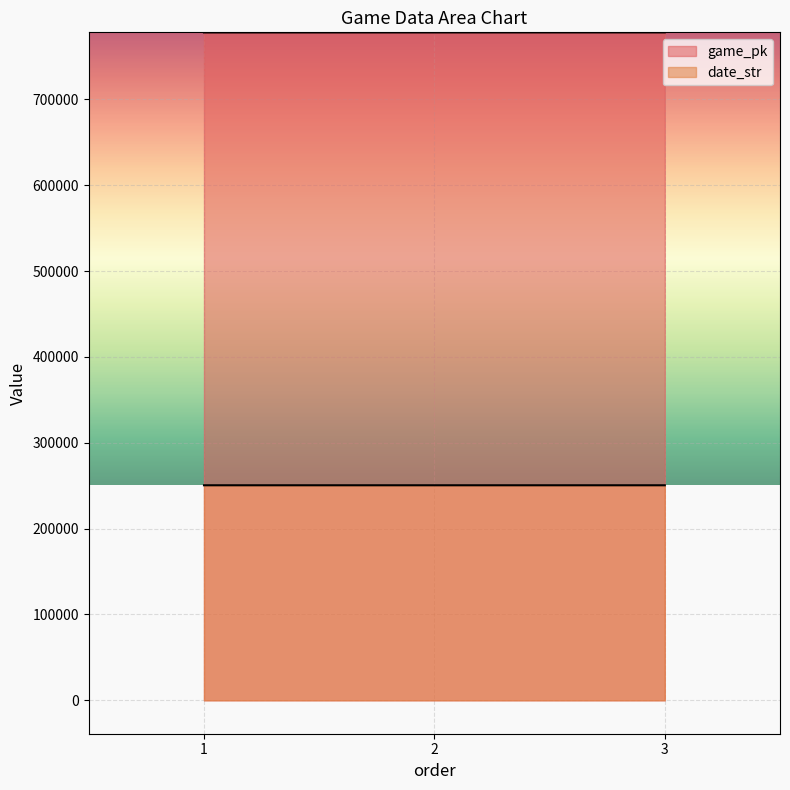

What is the total value across all series at 1?

1028486